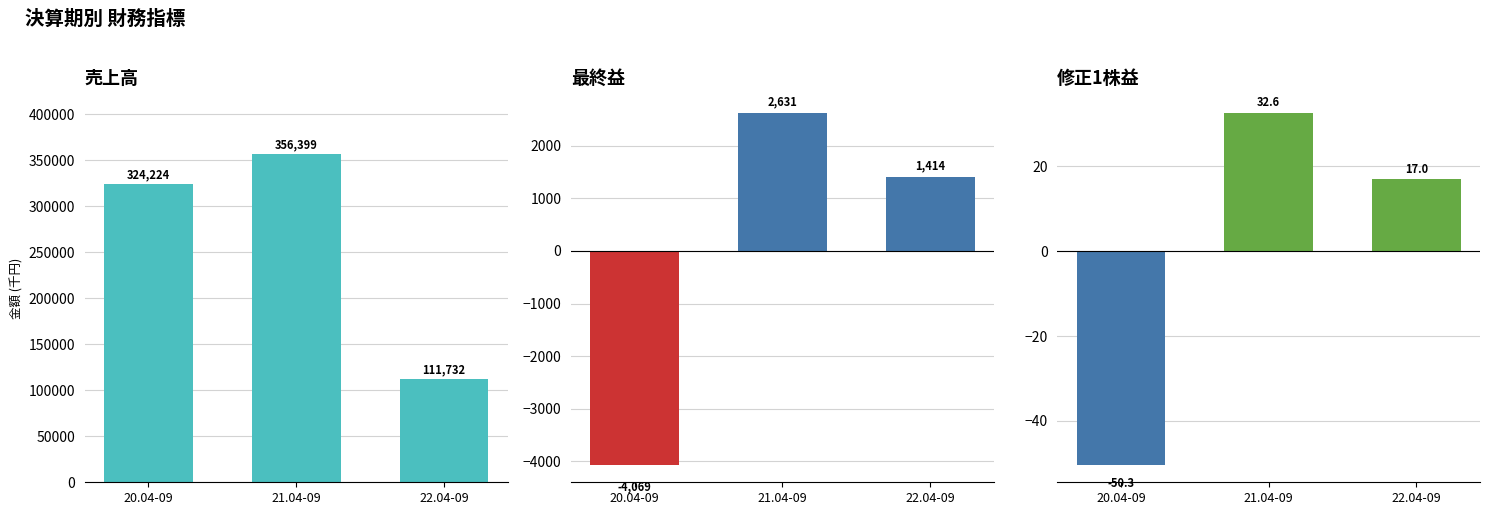

Rank the categories by 修正1株益 value from highest to lowest.

21.04-09, 22.04-09, 20.04-09